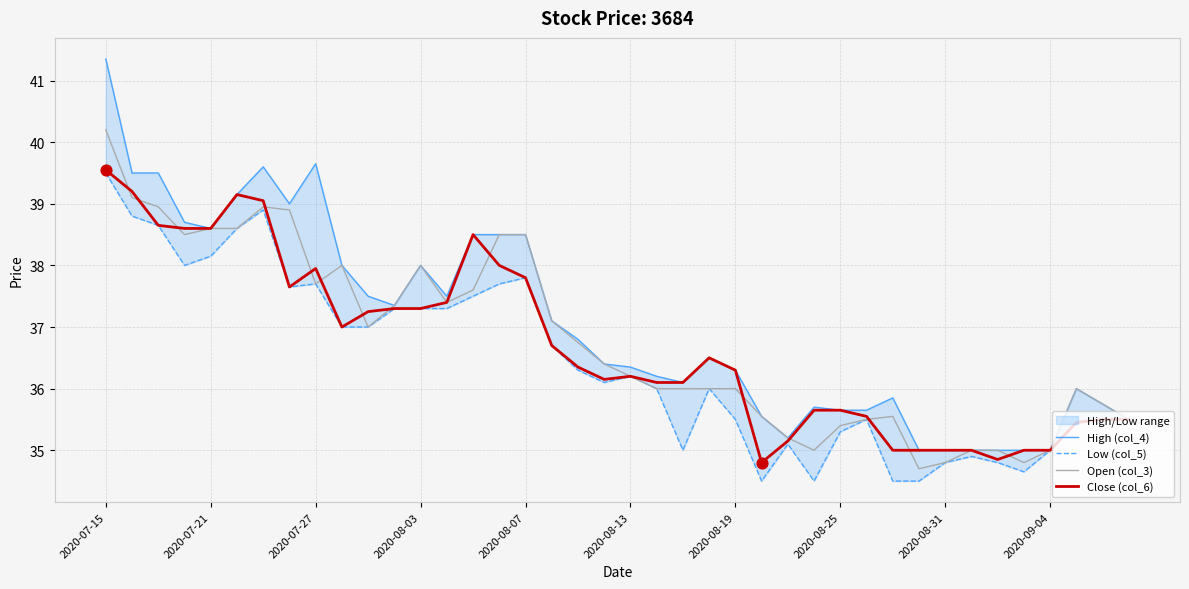

Which series reaches the maximum Y coordinate?

High (col_4)